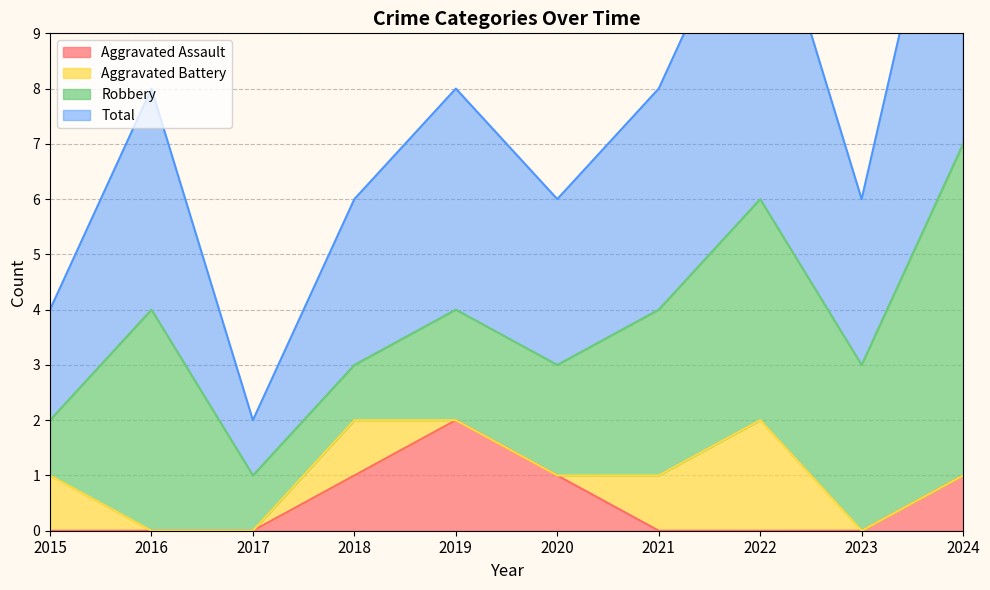

What is the sum of all Aggravated Assault values?

5